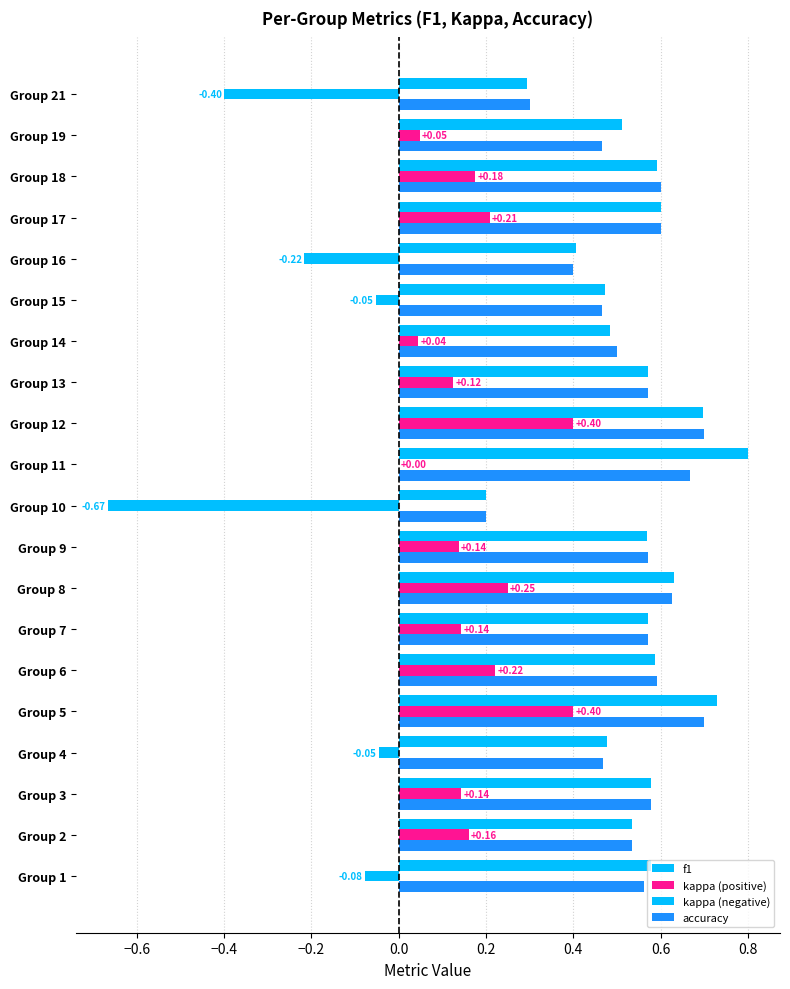

True or false: accuracy has a value of 0.3 at 1.

False